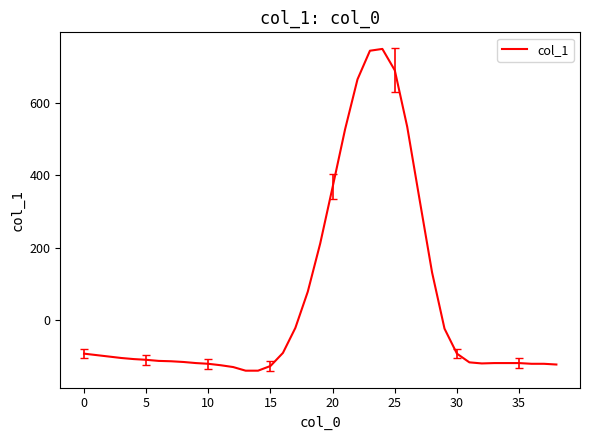

What is the greatest value displayed?

749